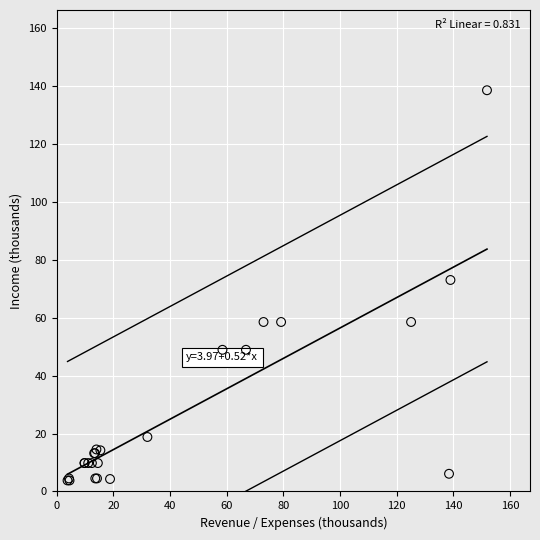

What Y value in the scatter plot is closest to 71?

73.0